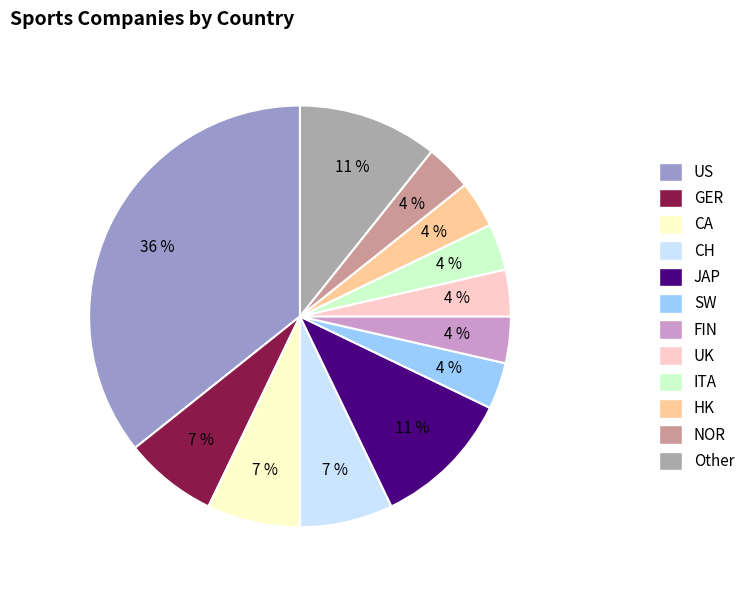

What percentage is the GER slice, to the nearest percent?

7%